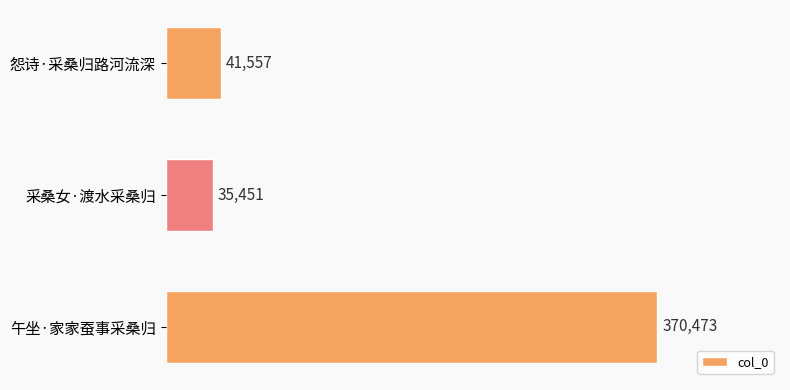

The value at 午坐·家家蚕事采桑归 is 80247. True or false?

False